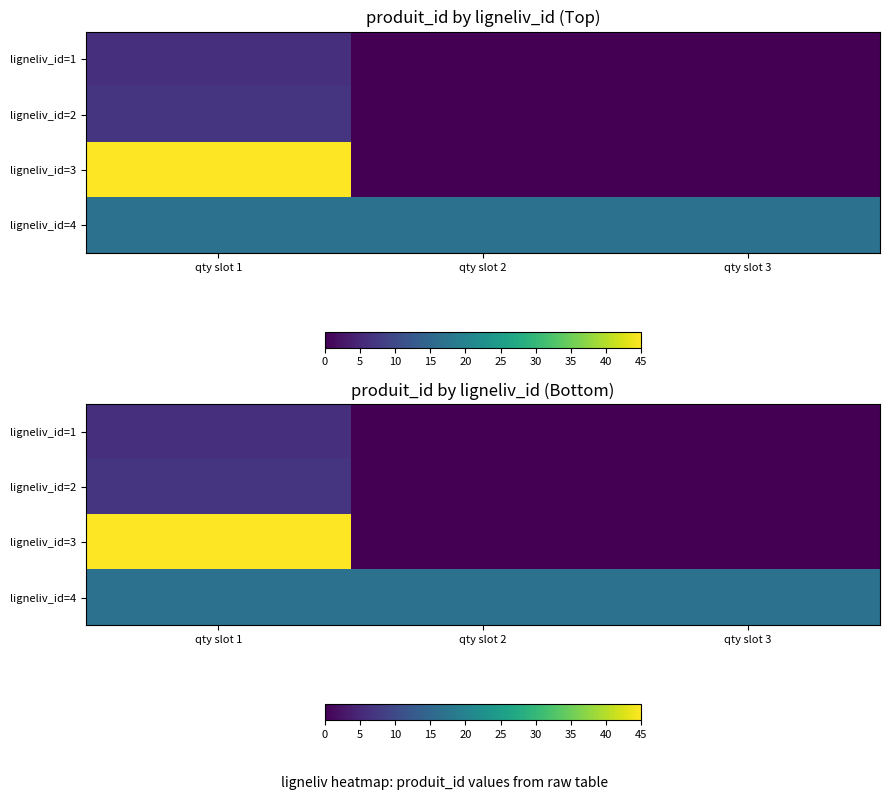

The value of ligneliv_id=4 at qty slot 3 is 17. True or false?

True